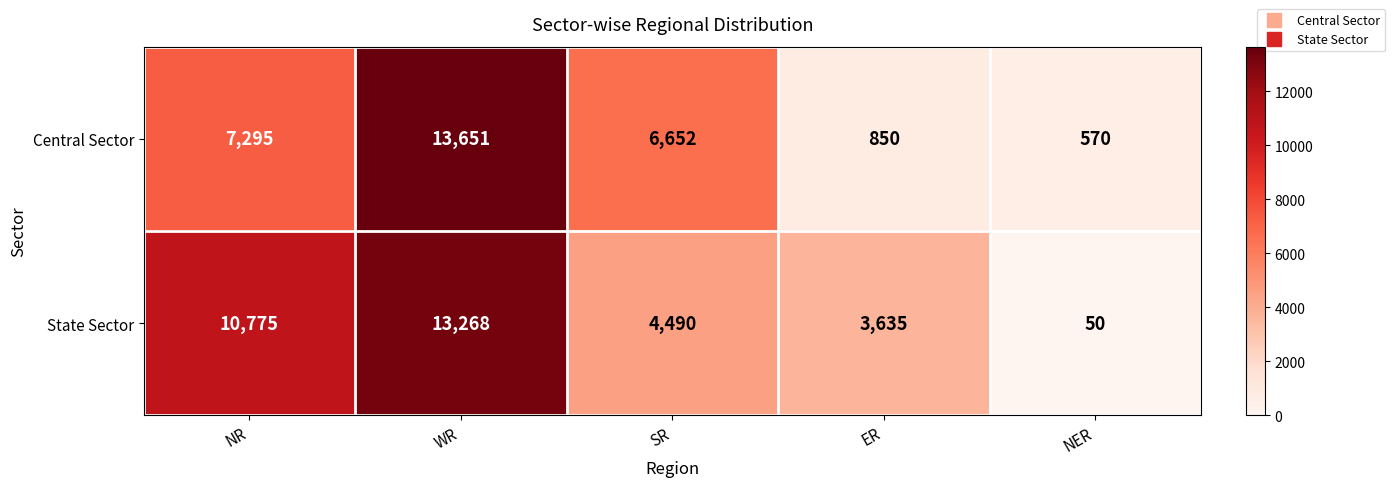

How many distinct data groups are displayed?

2